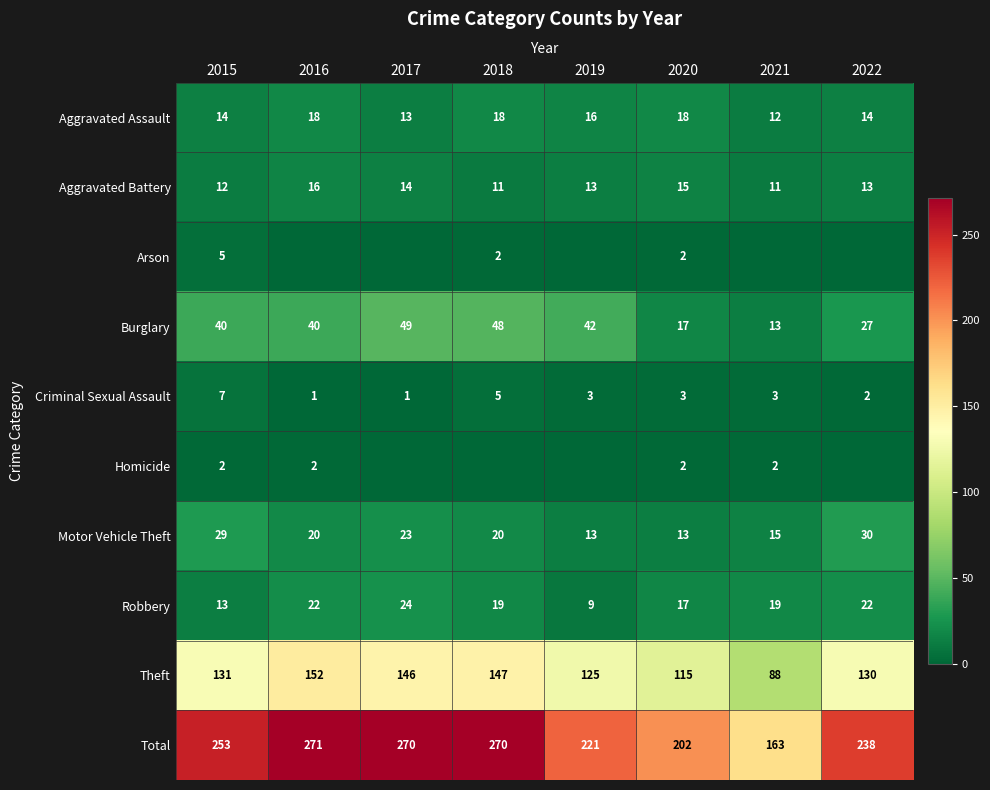

Which category has the highest value in the Robbery series?

2017